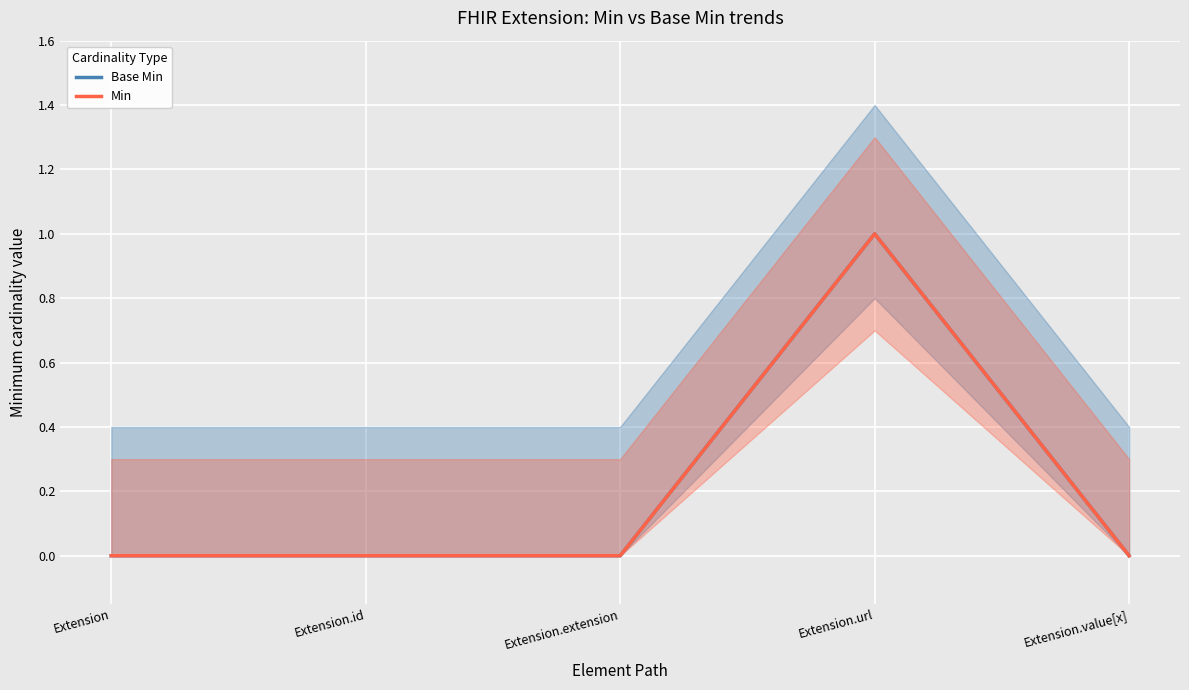

Is the value of Base Min at Extension.id greater than the value of Min at Extension.value[x]?

No